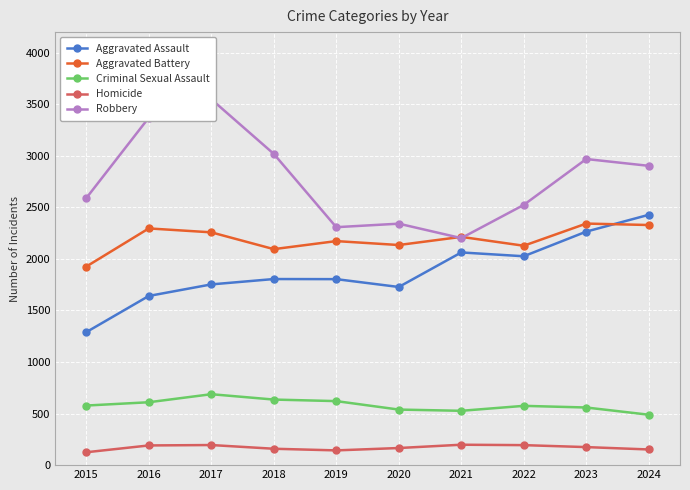

What is the highest value of the Homicide series?

198